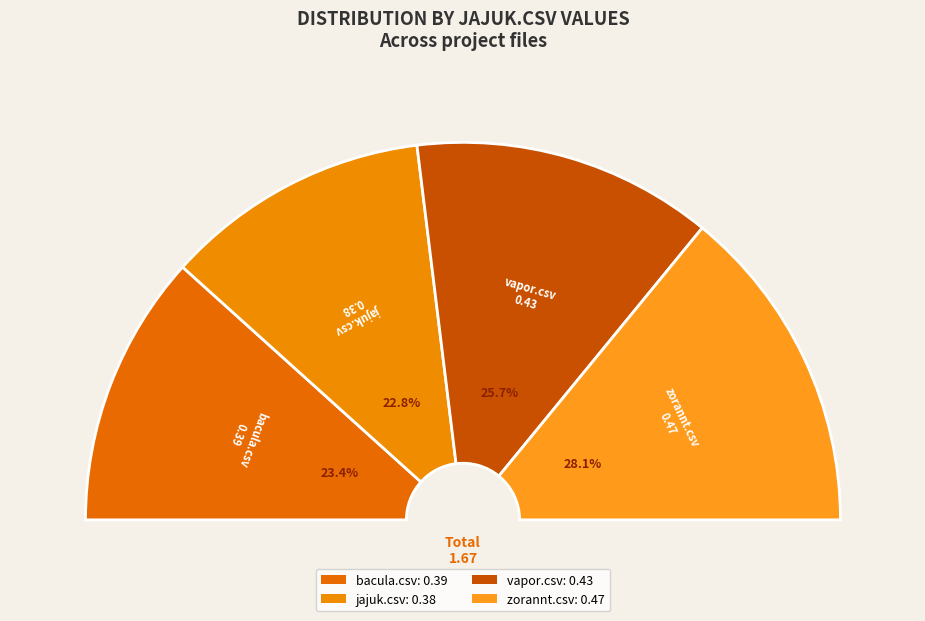

To the nearest percent, what portion does jajuk.csv represent?

23%